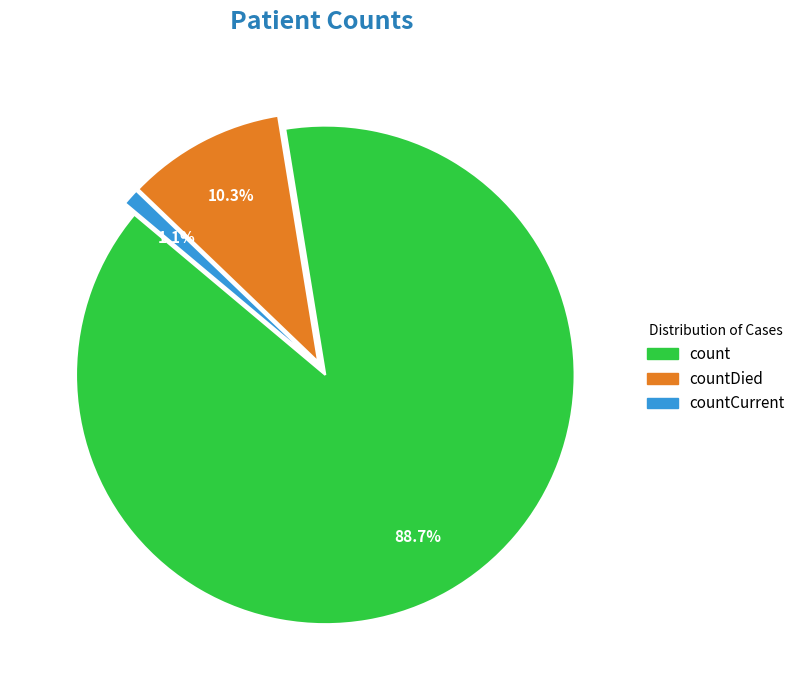

Count the number of slices in the pie.

3